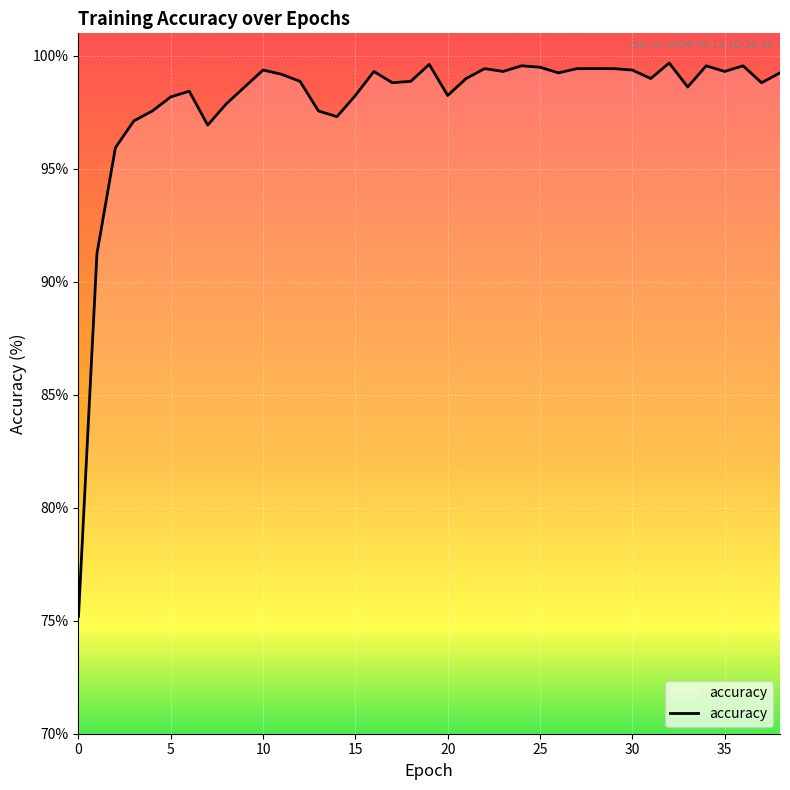

True or false: there are more than 1 points higher than both neighbors.

True